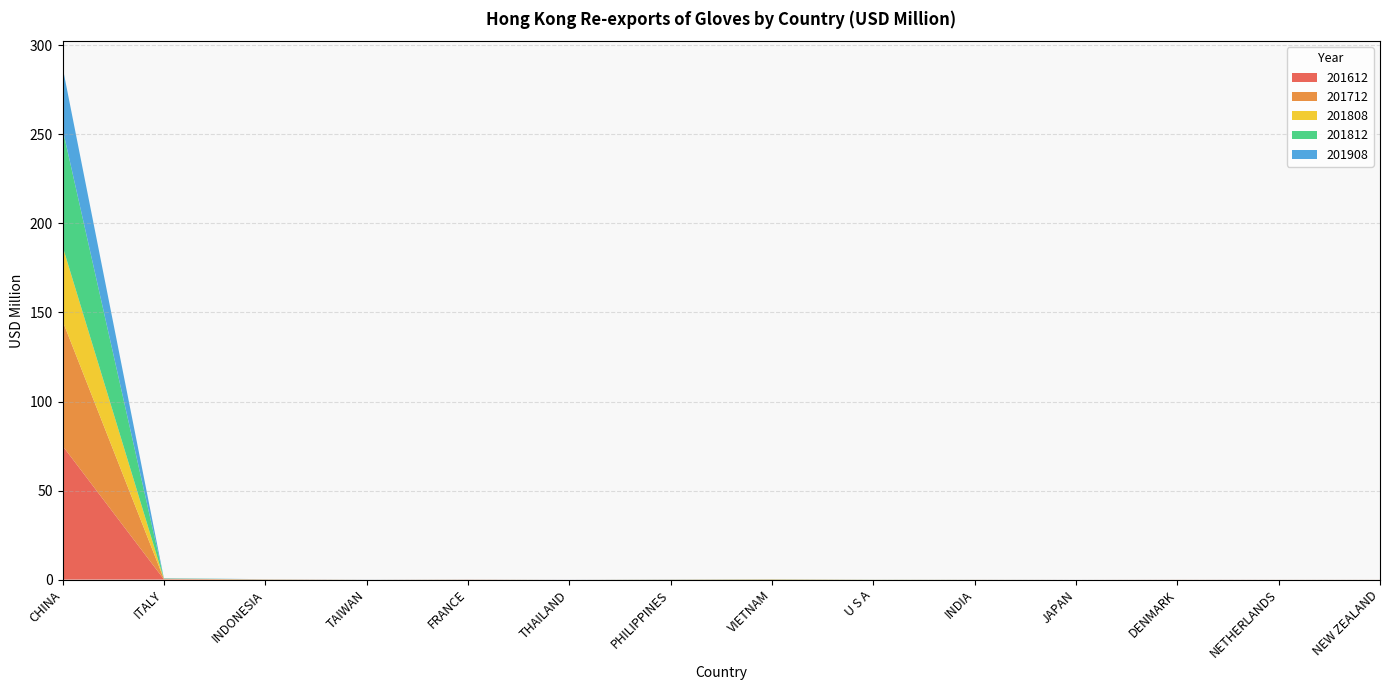

Reading left to right, transcribe all the data shown in this chart.

201612: CHINA=75.1	ITALY=0.2	INDONESIA=0.0	TAIWAN=0.0	FRANCE=0.1	THAILAND=0.0	PHILIPPINES=0.1	VIETNAM=0.1	U S A=0.0	INDIA=0.0	JAPAN=0.0	DENMARK=0.0	NETHERLANDS=0.0	NEW ZEALAND=0.0
201712: CHINA=70.2	ITALY=0.2	INDONESIA=0.1	TAIWAN=0.0	FRANCE=0.0	THAILAND=0.0	PHILIPPINES=0.0	VIETNAM=0.1	U S A=0.0	INDIA=0.0	JAPAN=0.0	DENMARK=0.0	NETHERLANDS=0.0	NEW ZEALAND=0.0
201808: CHINA=41.9	ITALY=0.1	INDONESIA=0.0	TAIWAN=0.0	FRANCE=0.0	THAILAND=0.0	PHILIPPINES=0.0	VIETNAM=0.1	U S A=0.0	INDIA=0.0	JAPAN=0.0	DENMARK=0.0	NETHERLANDS=0.0	NEW ZEALAND=0.0
201812: CHINA=65.9	ITALY=0.1	INDONESIA=0.0	TAIWAN=0.0	FRANCE=0.0	THAILAND=0.0	PHILIPPINES=0.1	VIETNAM=0.1	U S A=0.0	INDIA=0.0	JAPAN=0.0	DENMARK=0.0	NETHERLANDS=0.0	NEW ZEALAND=0.0
201908: CHINA=34.8	ITALY=0.2	INDONESIA=0.0	TAIWAN=0.0	FRANCE=0.0	THAILAND=0.0	PHILIPPINES=0.0	VIETNAM=0.0	U S A=0.0	INDIA=0.0	JAPAN=0.0	DENMARK=0.0	NETHERLANDS=0.0	NEW ZEALAND=0.0